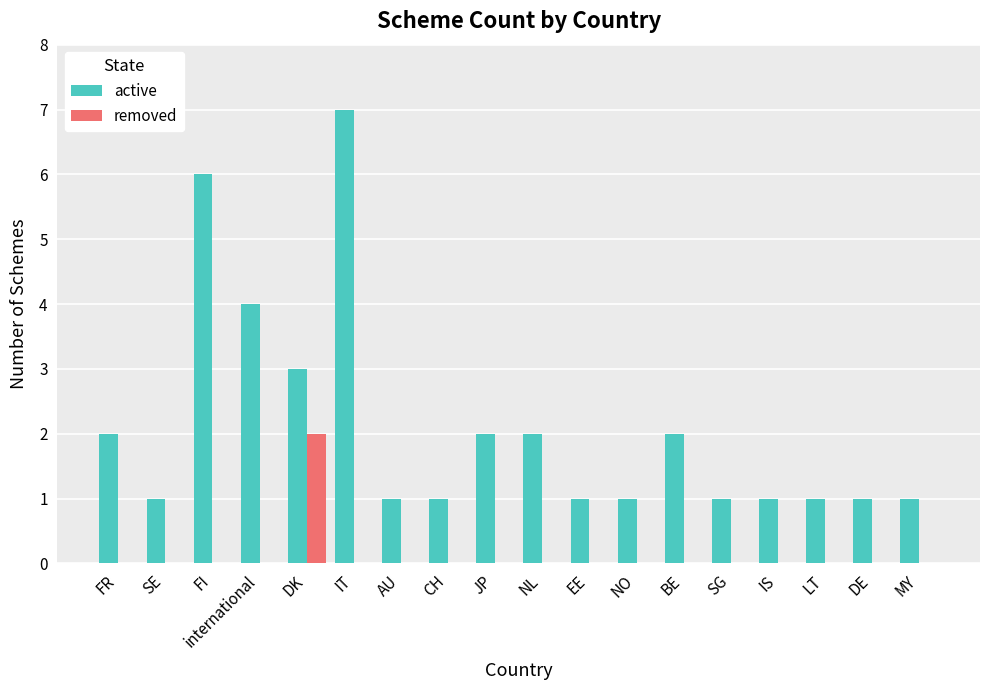

Is the value of removed at BE greater than the value of active at BE?

No